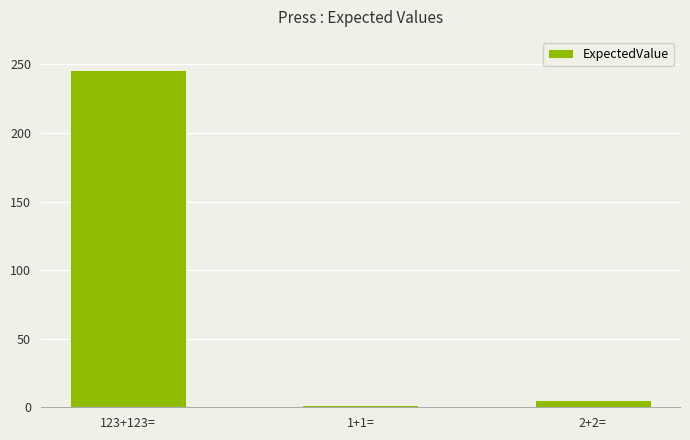

What is the sum of the values at 1+1= and 2+2=?

7